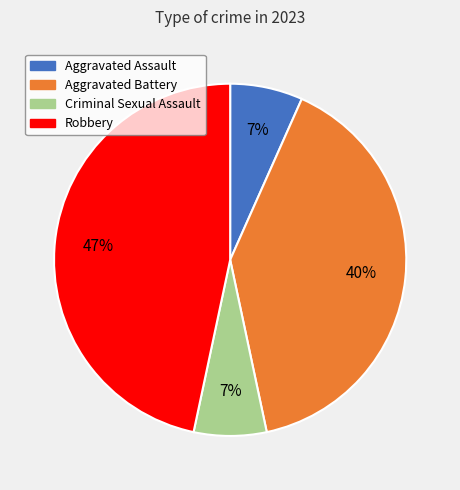

Is it true that Robbery is 56% of the pie?

False